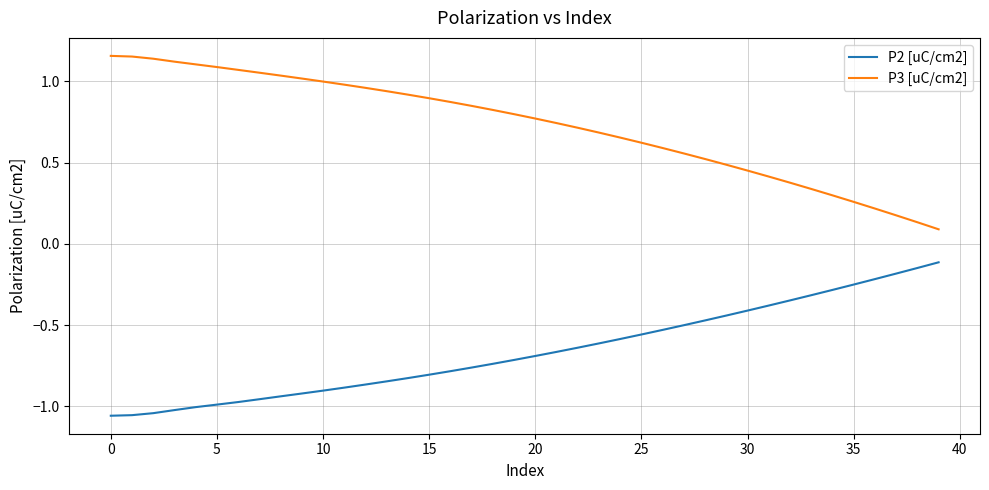

True or false: P3 [uC/cm2] and P2 [uC/cm2] intersect in this chart.

False